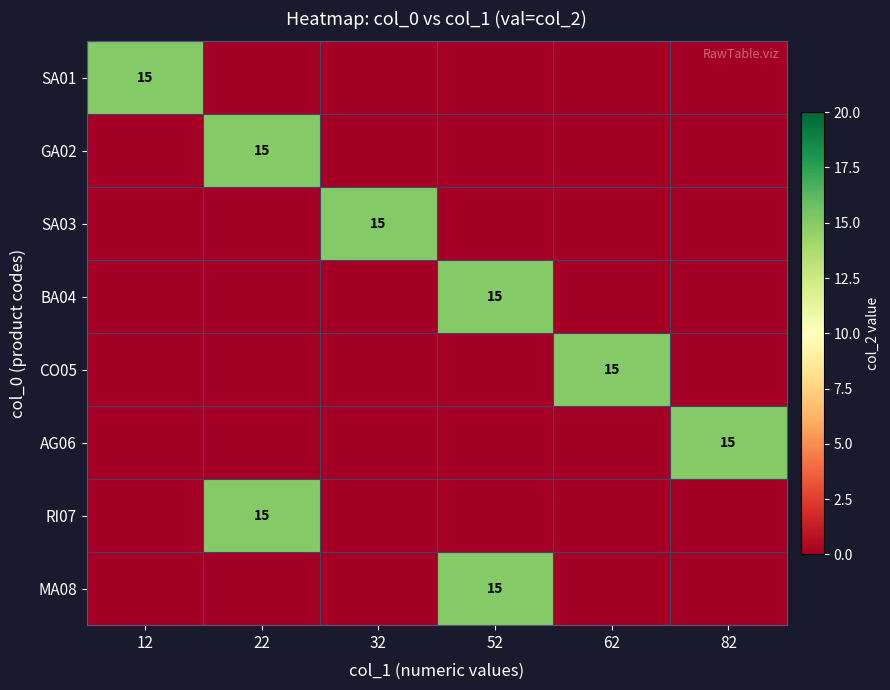

Is it true that RI07 equals 0 at 32?

True